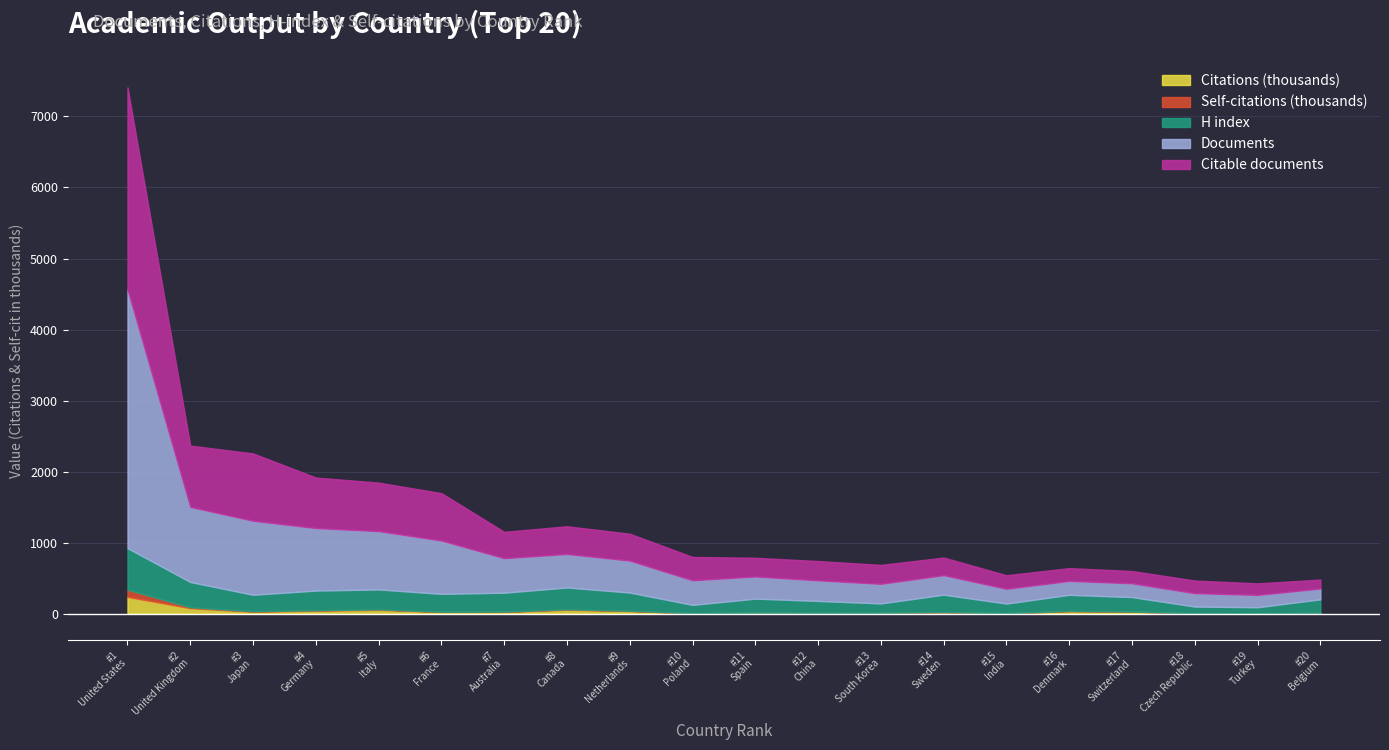

What is the difference between the maximum and minimum values in the Documents series?

3490